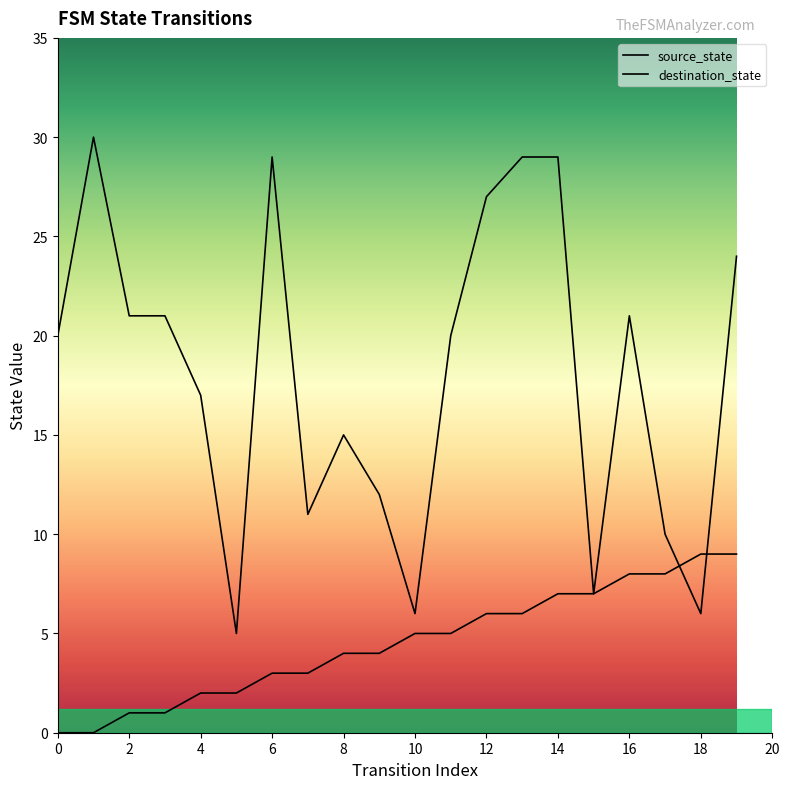

Count the number of data series in this chart.

2